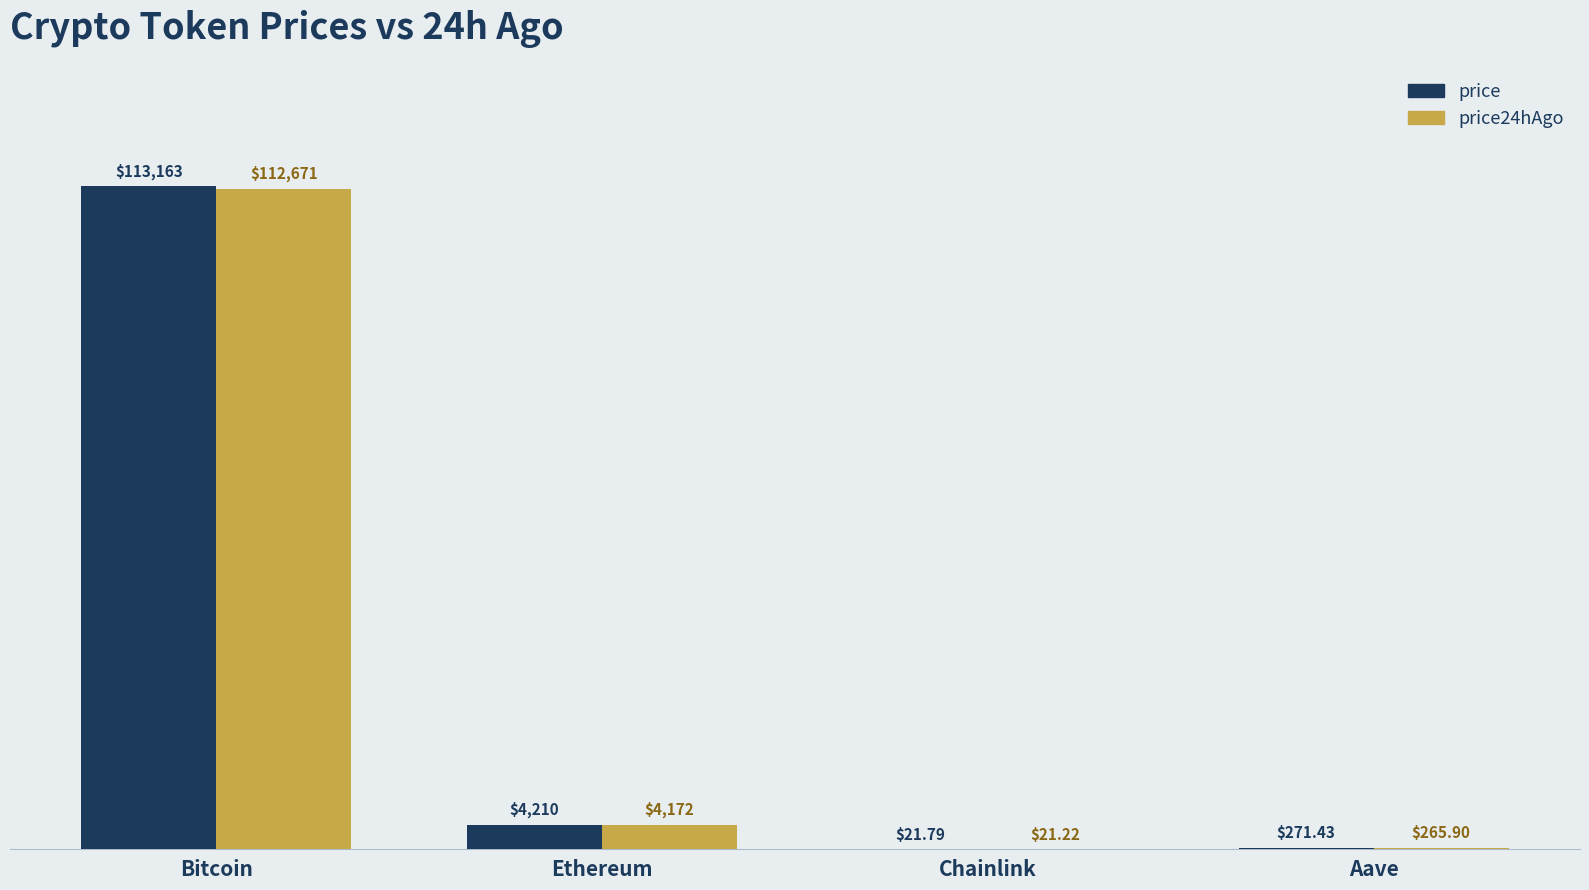

Where does the price24hAgo series first go above 4171?

Bitcoin